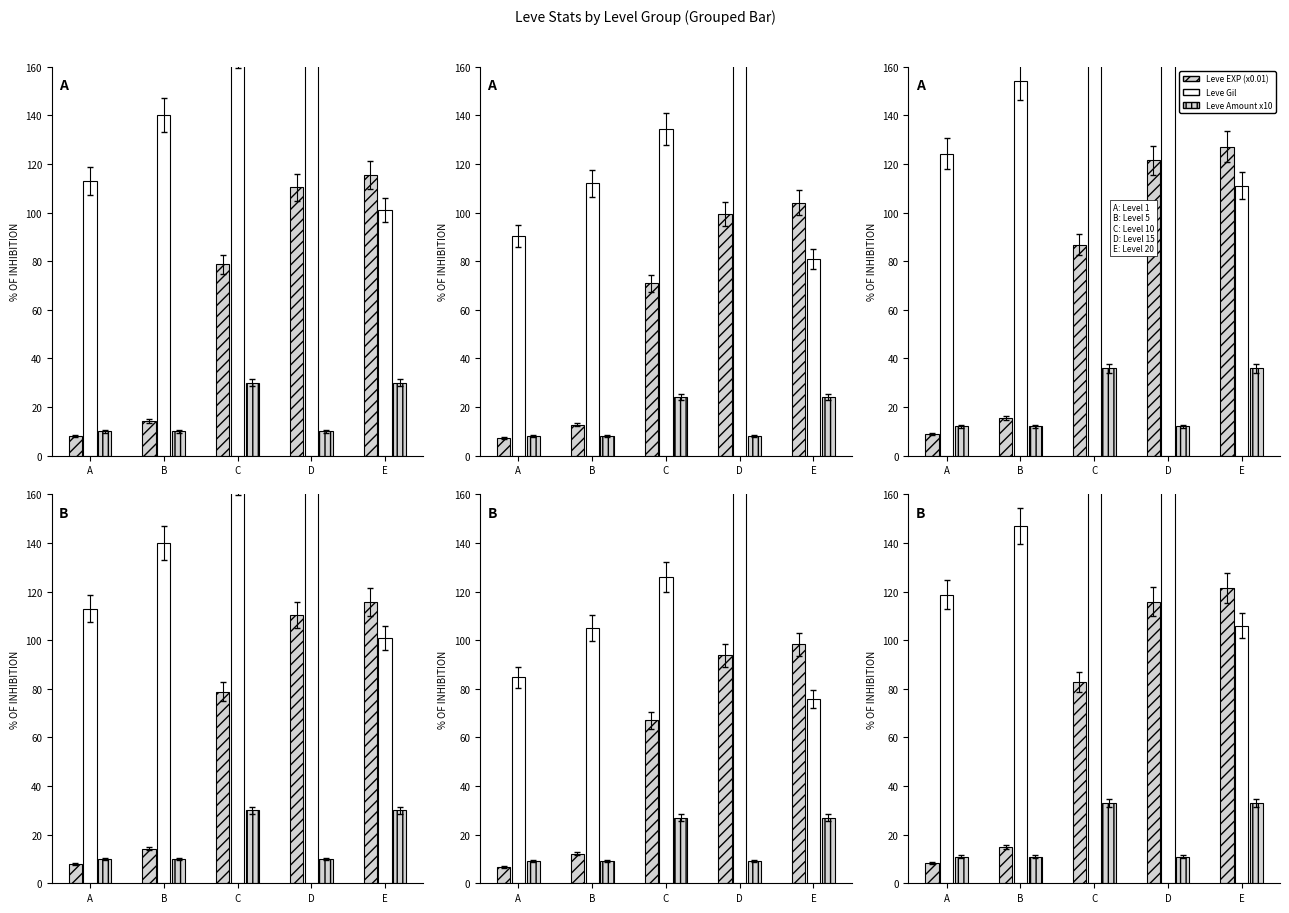

How many values in the Leve EXP (x0.01) series exceed 82?

3